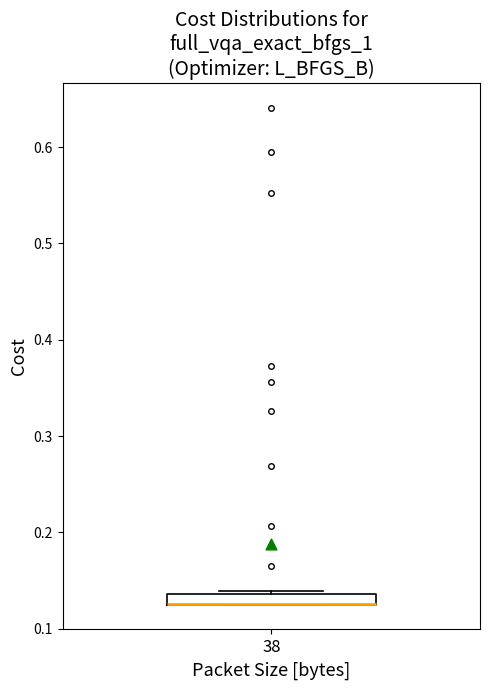

Where is the upper edge of the box at x = 38 on the y-axis? The values are not printed on the chart, so give them approximately, as read against the axis.

0.14